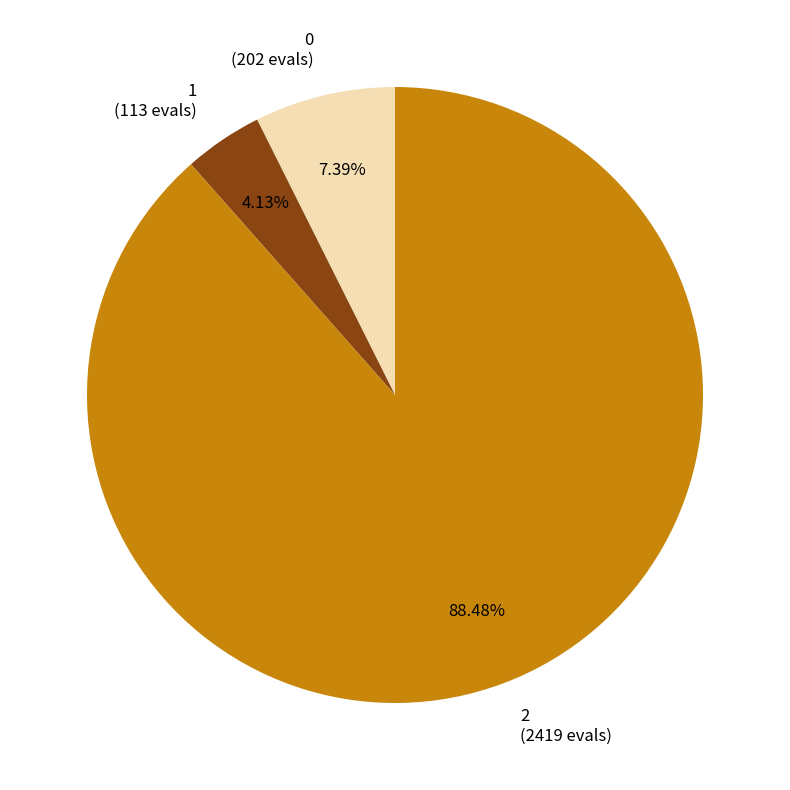

Approximately how many times larger is the value at 2 (2419 evals) compared to 1 (113 evals)?

21.4